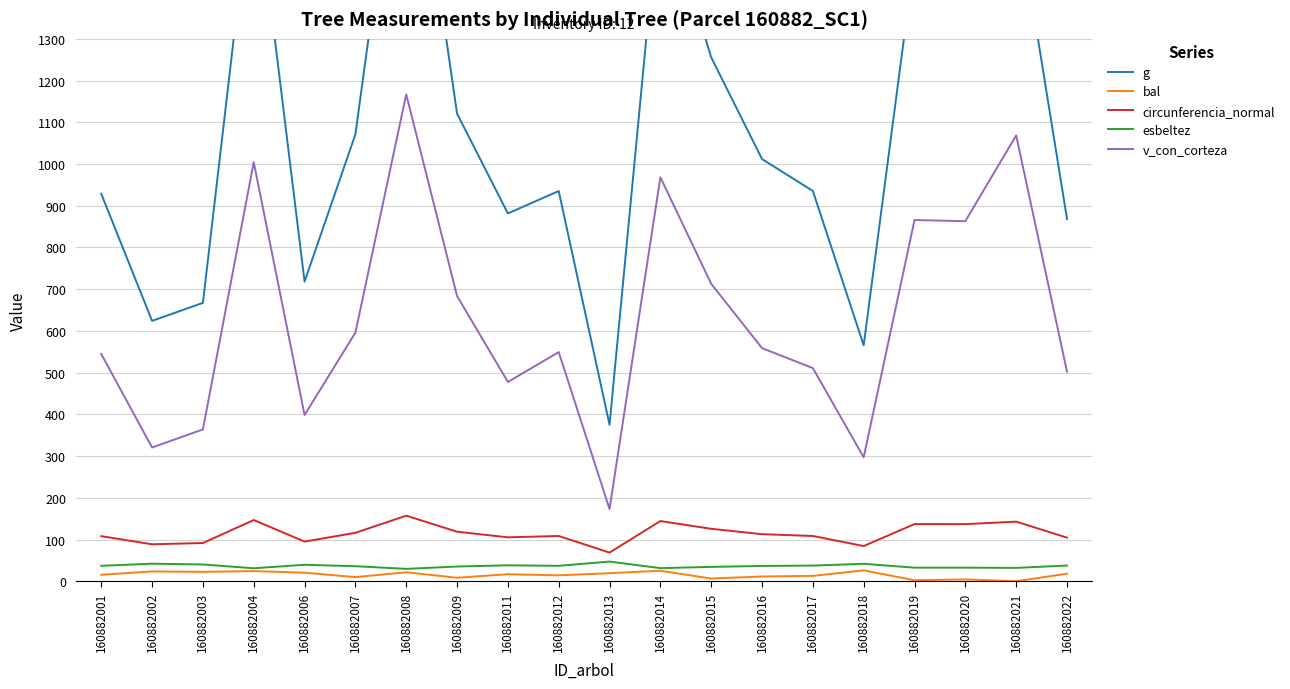

At which category does g reach its first local peak?

160882004